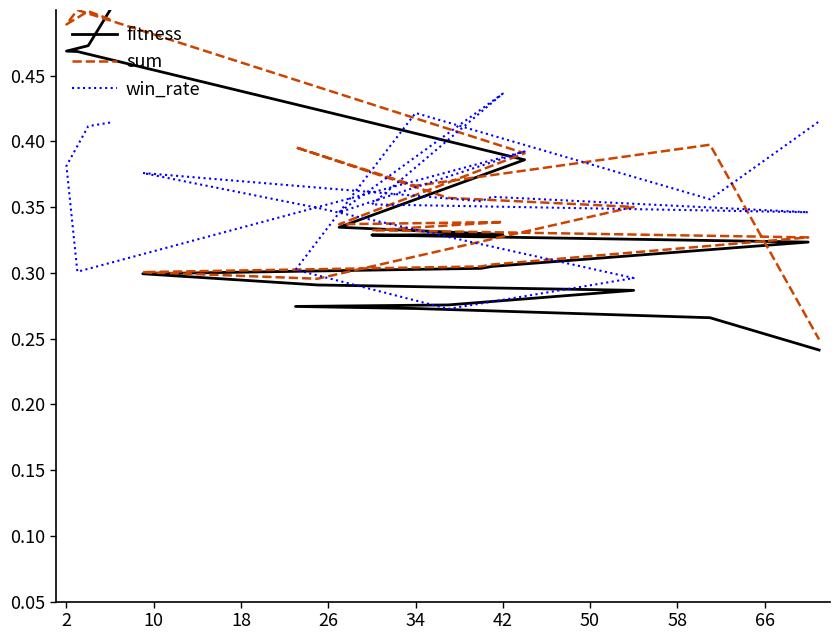

The value of win_rate at 42 is 0.6. True or false?

False